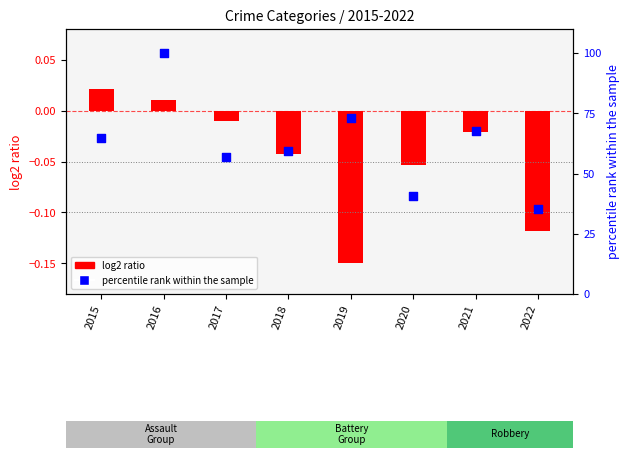

Between 2022 and 2017, which is larger?

2017